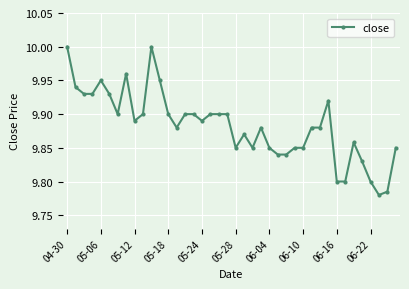

What is the difference between the maximum and second lowest values?

0.2